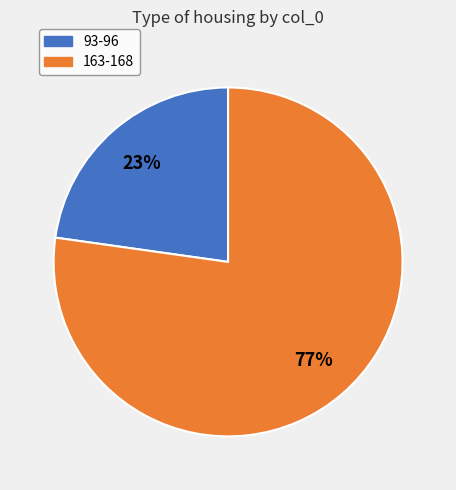

Which category has the biggest portion of the pie?

163-168